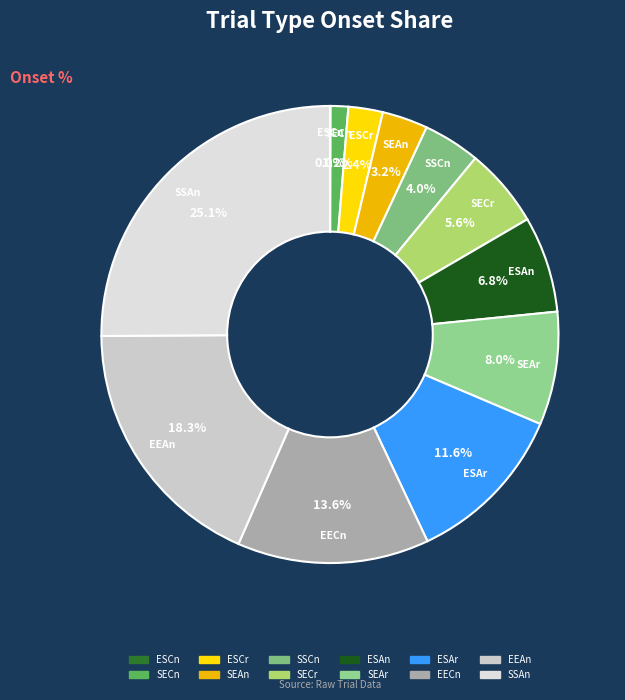

Approximately how many times larger is the value at ESCr compared to SEAn?

0.8